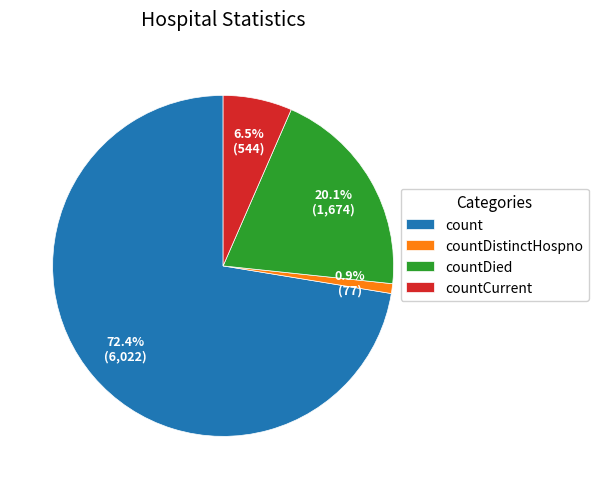

Is countDied the majority of the pie?

No